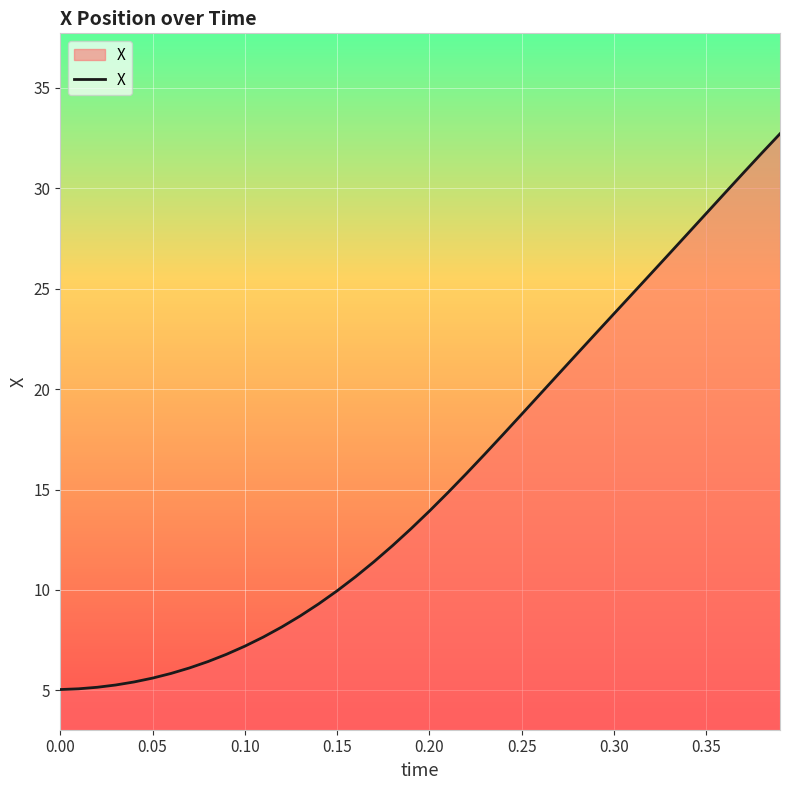

What is the difference between the maximum and minimum values?

27.7